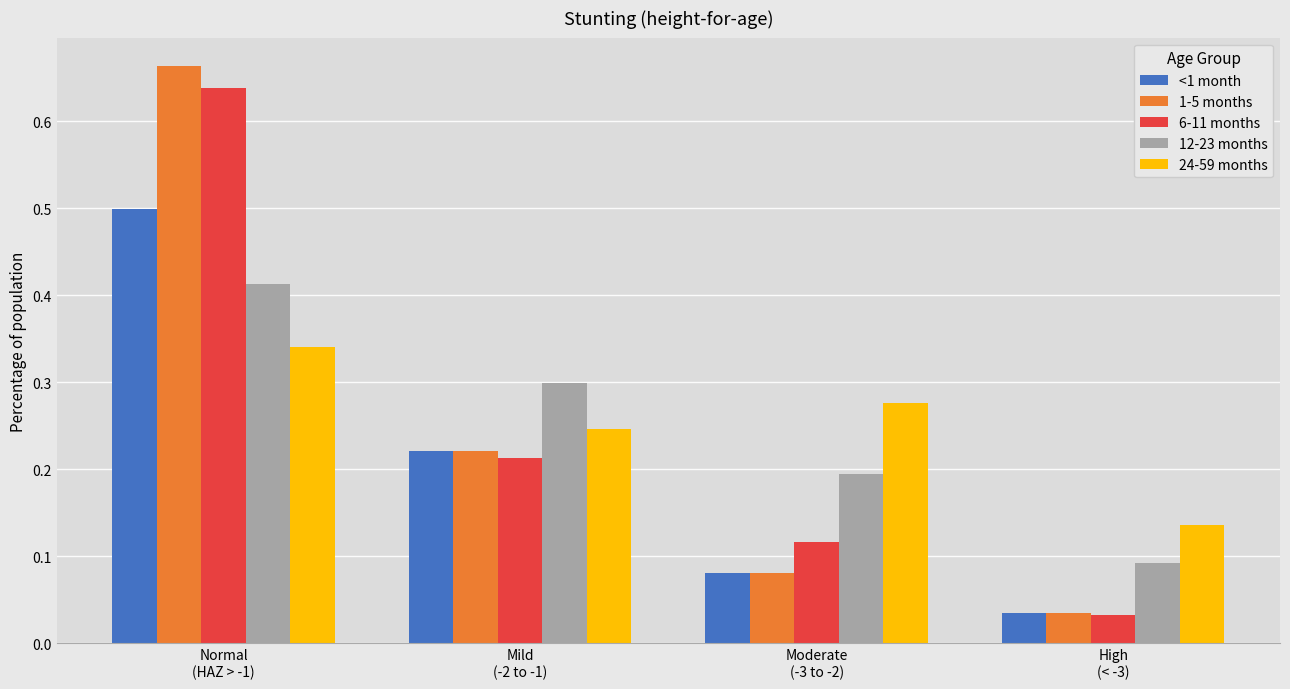

Which series has the widest spread of values?

1-5 months